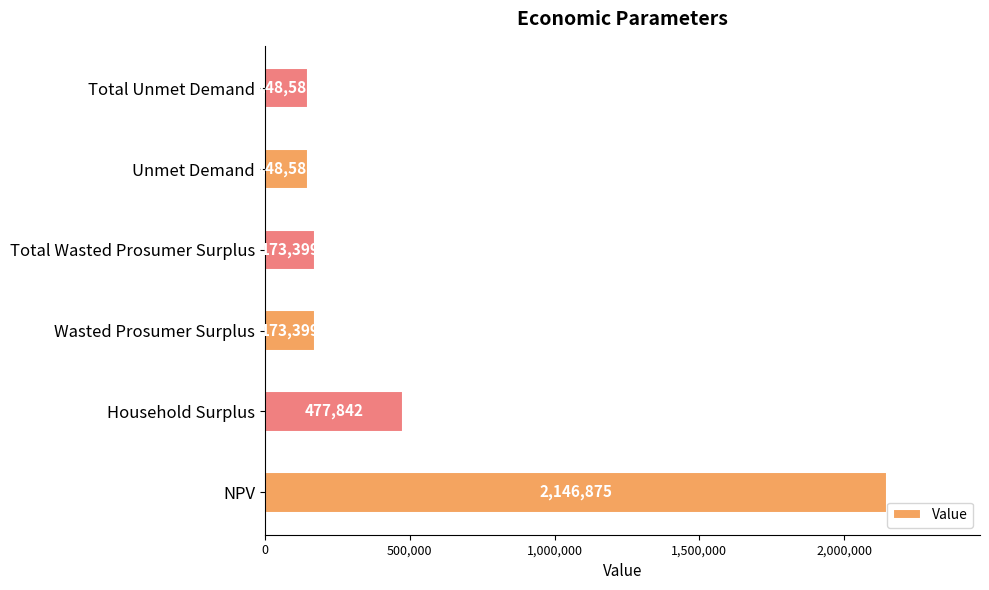

Does the chart contain any negative values?

No